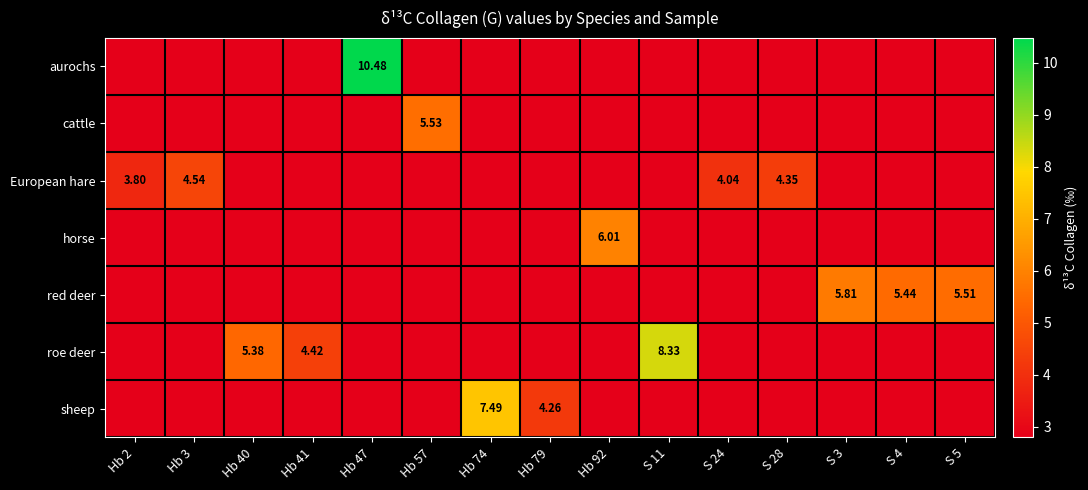

Rank the series by their maximum value, from highest to lowest.

aurochs, roe deer, sheep, horse, red deer, cattle, European hare